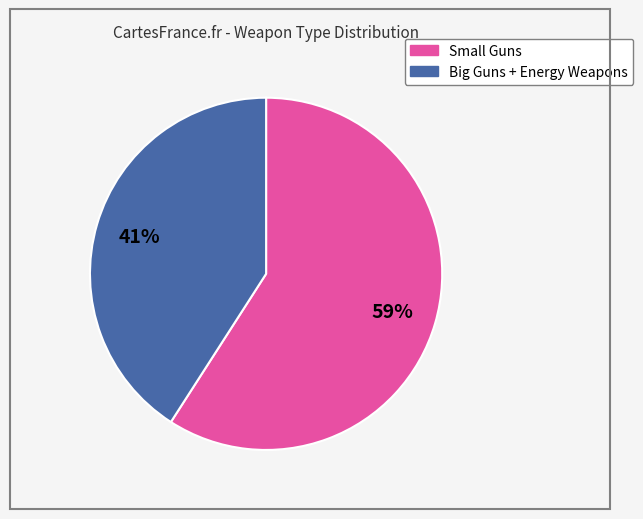

To the nearest percent, what is the average slice percentage?

50%